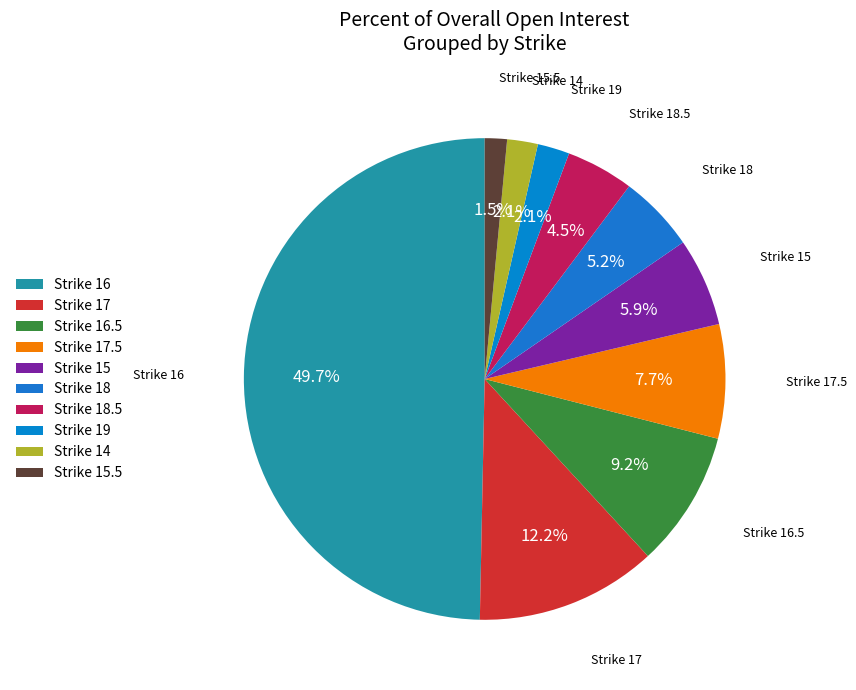

What percentage is the Strike 18 slice, to the nearest percent?

5%